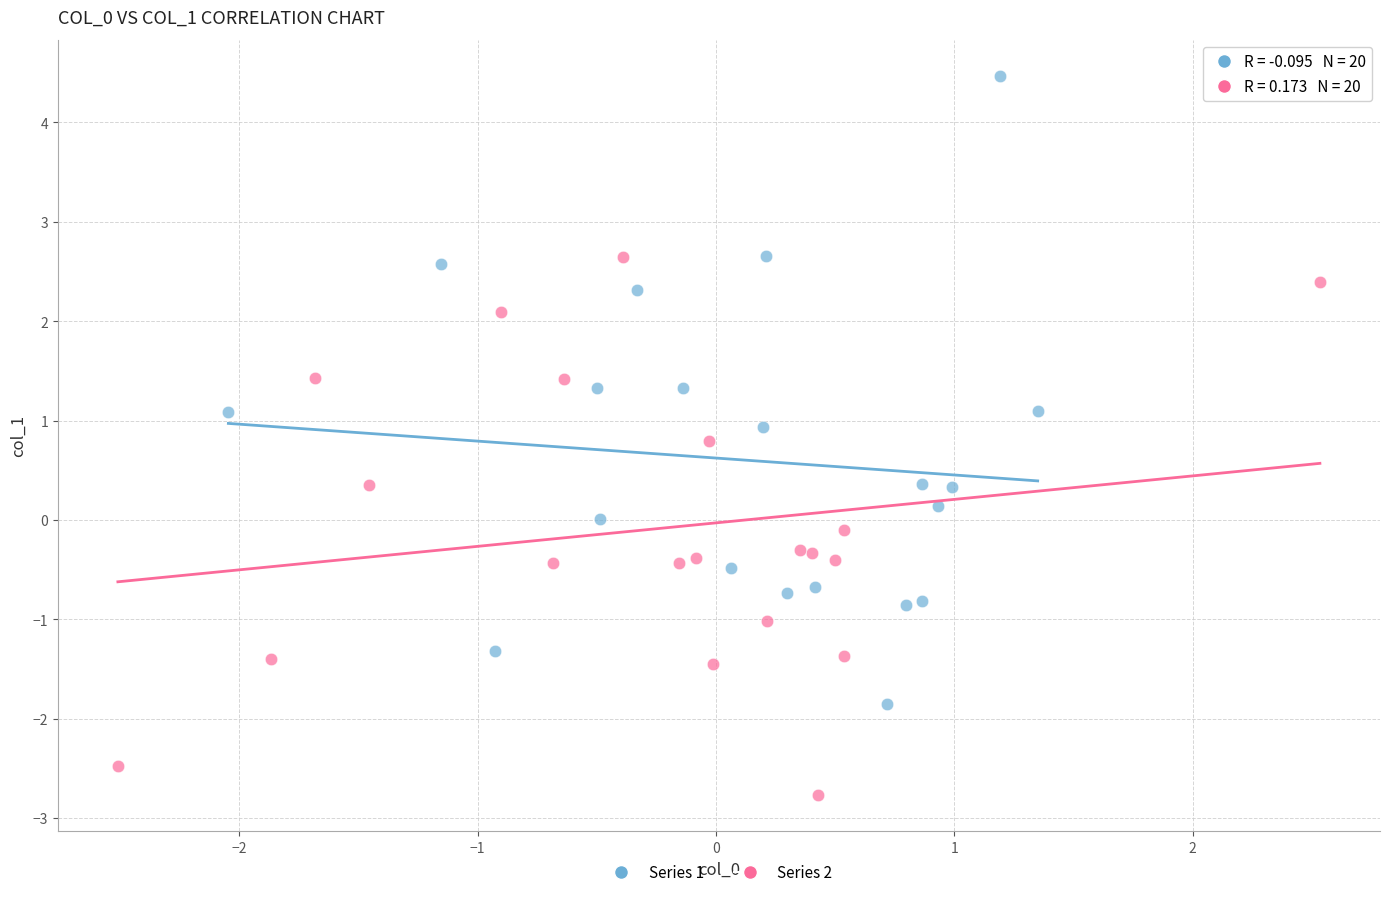

Which series contains the lowest Y value?

Series 2